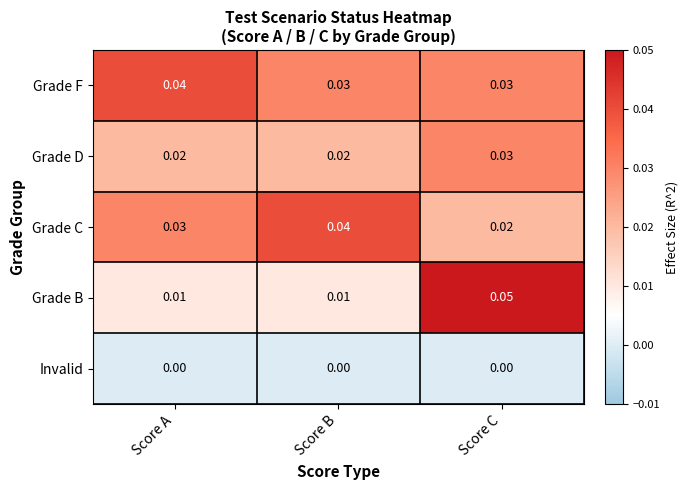

How many categories are shown in the chart?

3